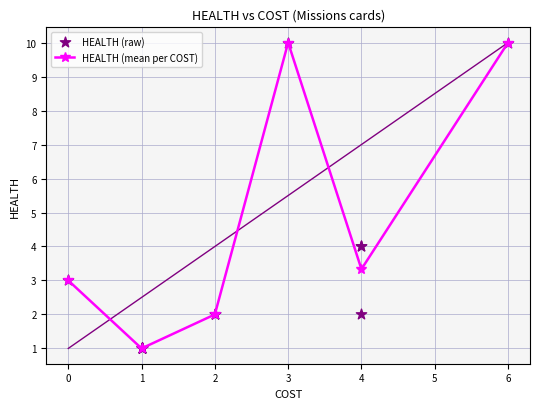

Approximately how many times larger is the value at 4 compared to 1?

4.0